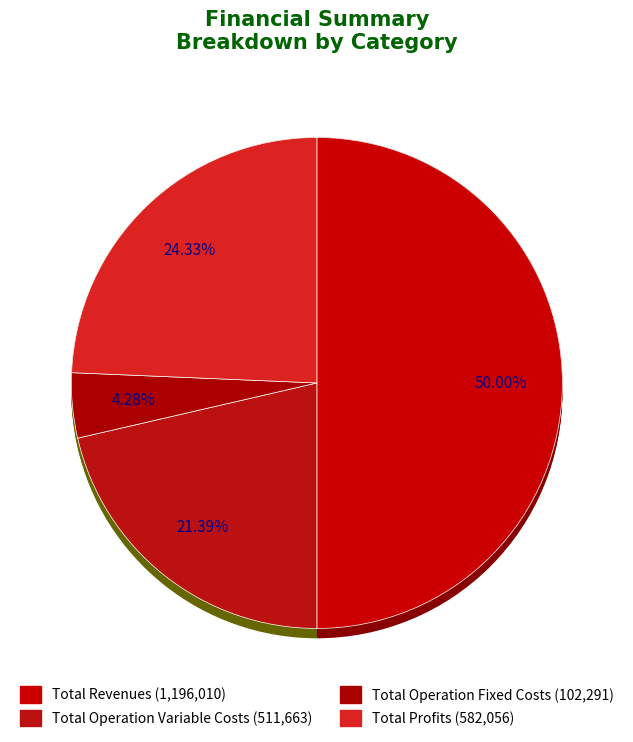

Do Total Profits and Total Operation Fixed Costs together represent more than half of the pie?

No